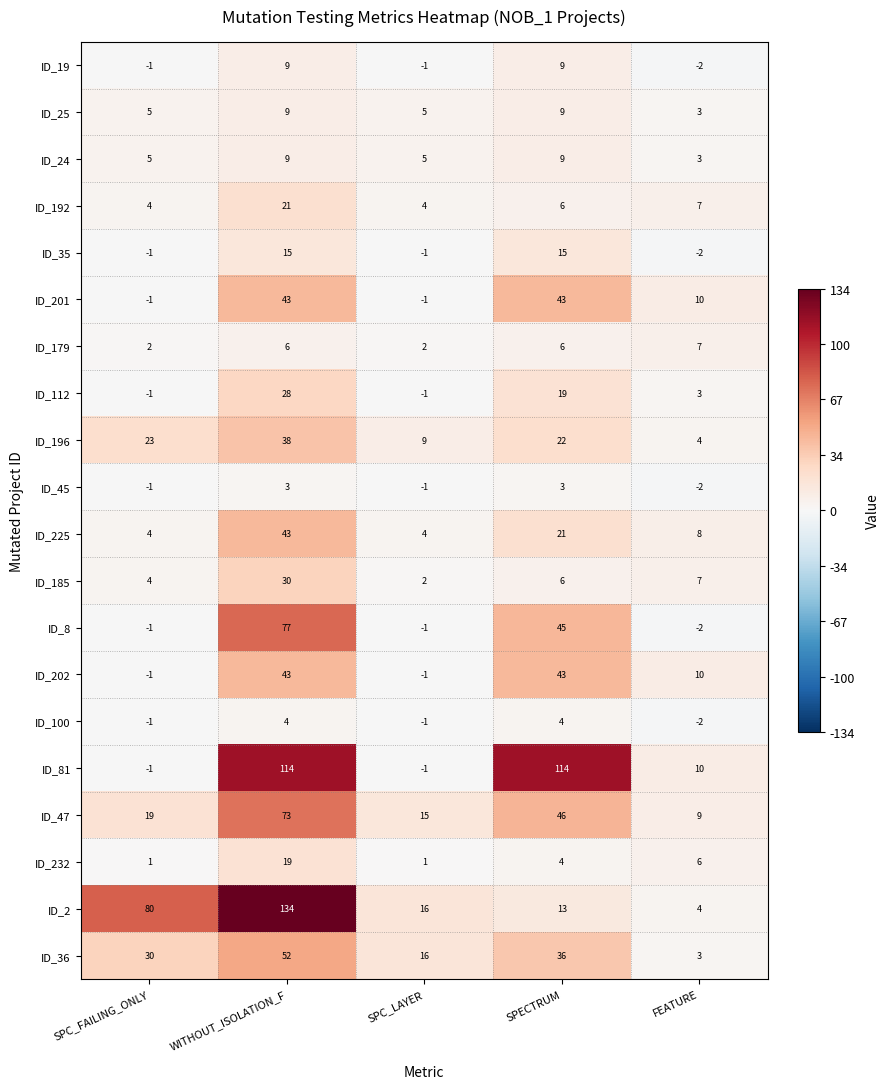

True or false: ID_185 has a value of 6 at SPECTRUM.

True